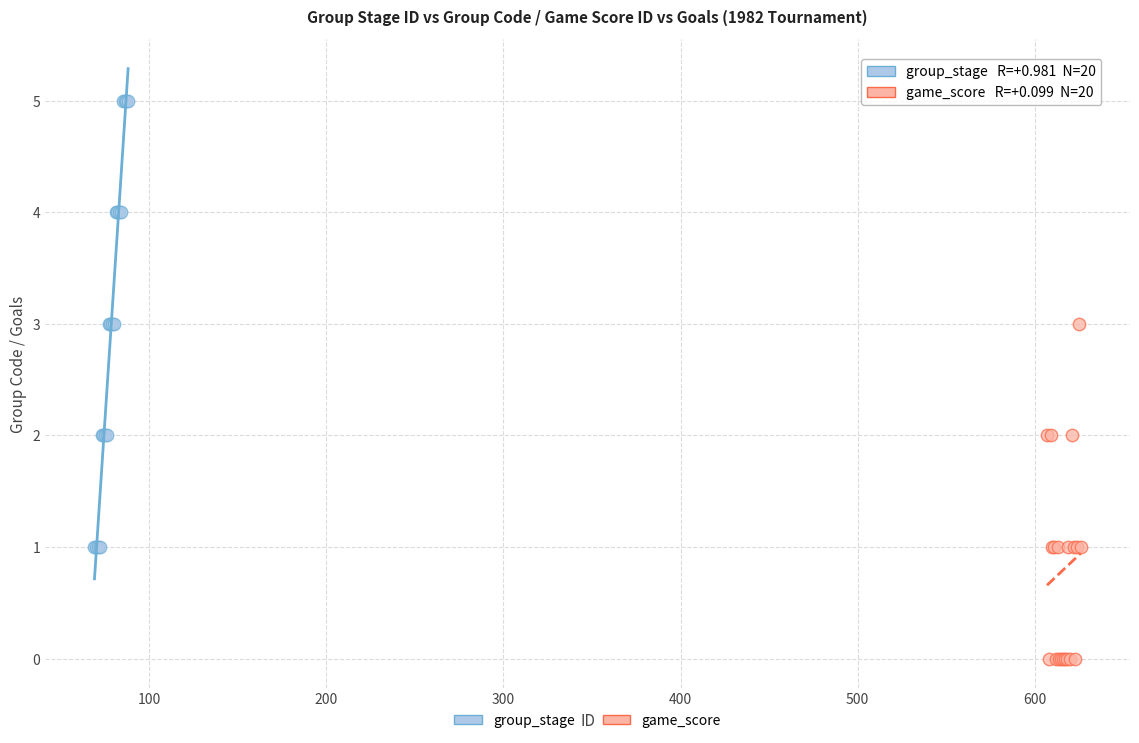

Which series has the largest Y range (max minus min)?

group_stage